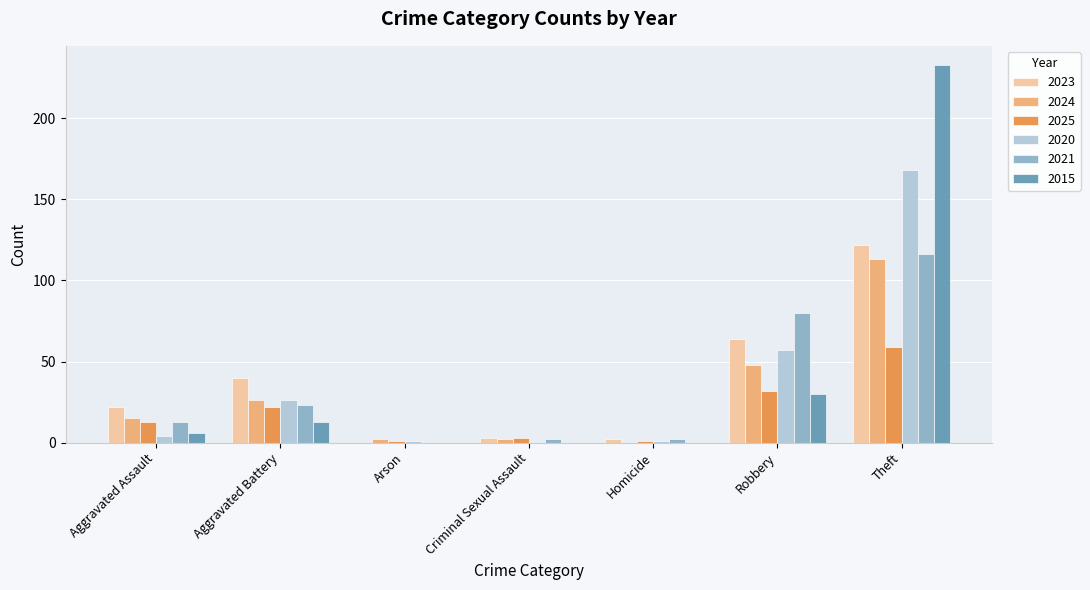

At which category is the sum across all series the highest?

Theft